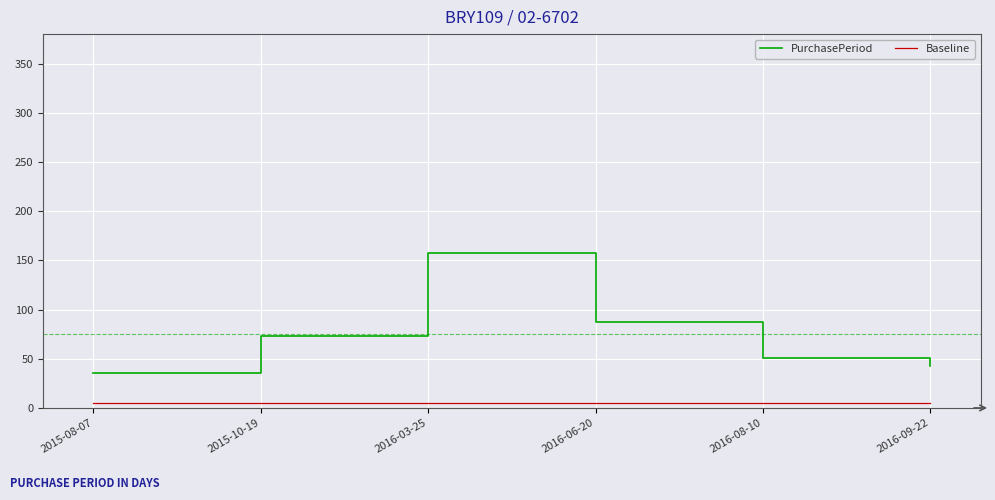

At which category is the sum across all series the highest?

2016-03-25